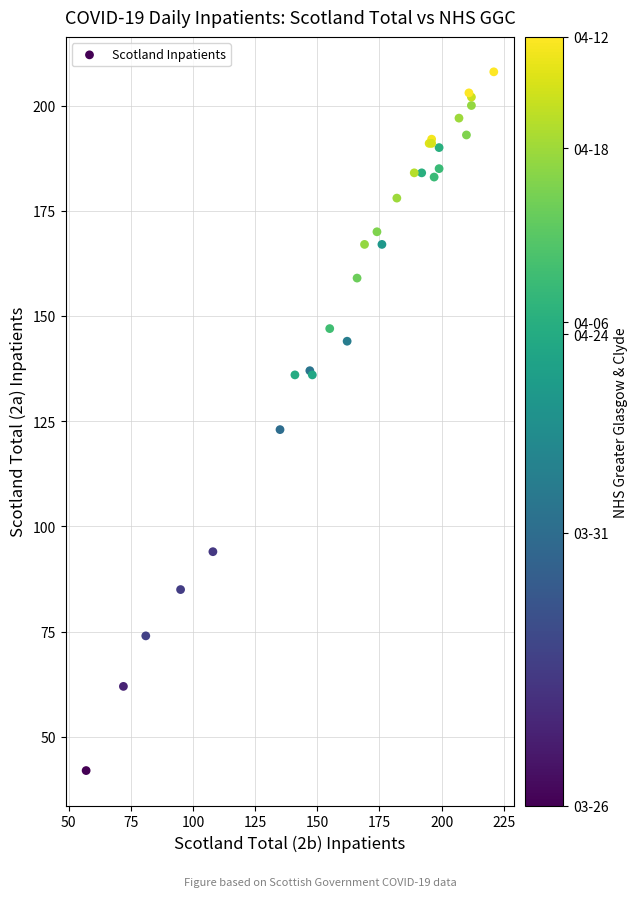

What Y value in the scatter plot is closest to 125?

123